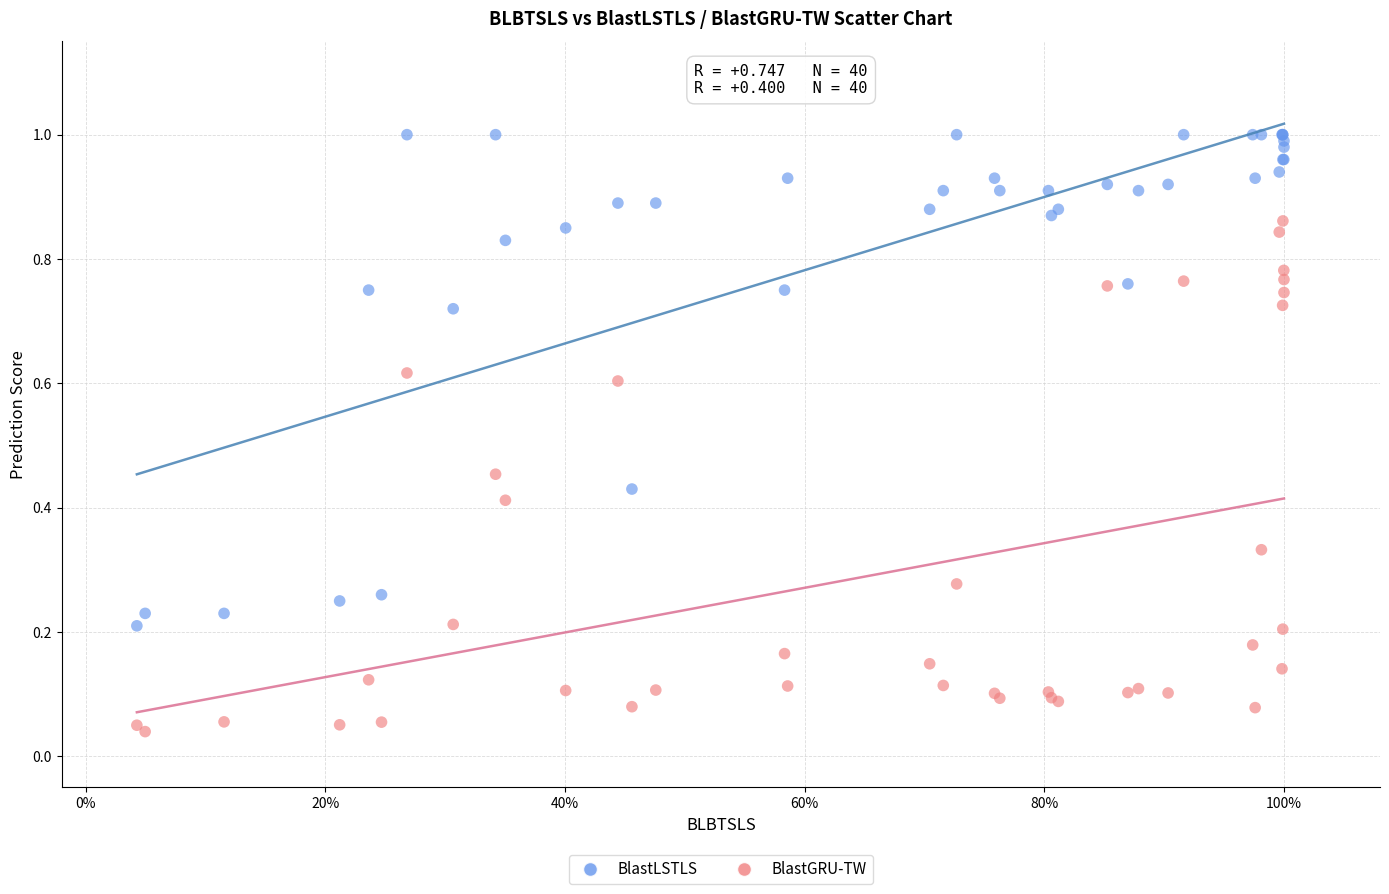

Which series contains the highest Y value?

BlastLSTLS